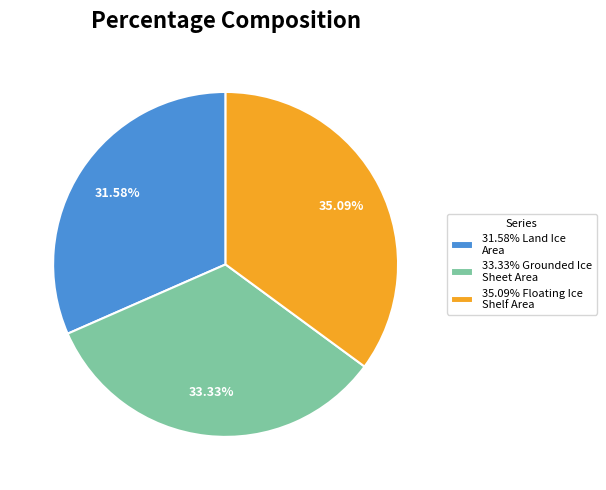

Which slice is the smallest?

31.58% Land Ice Area